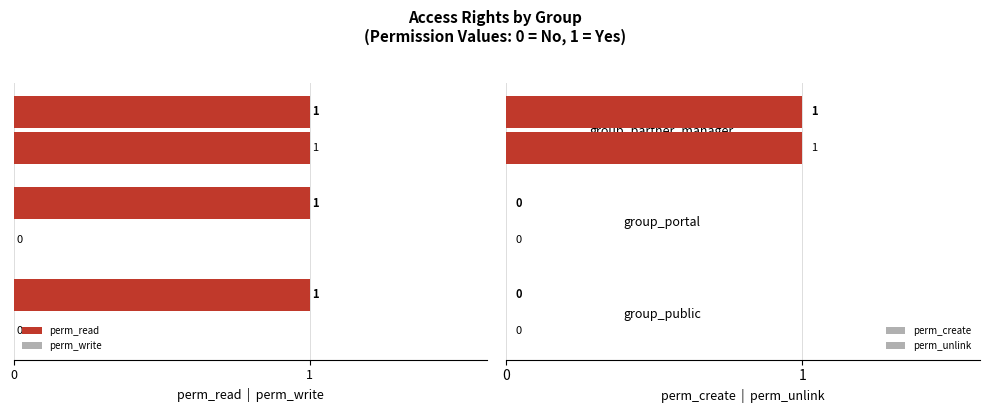

What are all the series names shown in the legend?

perm_read, perm_write, perm_create, perm_unlink